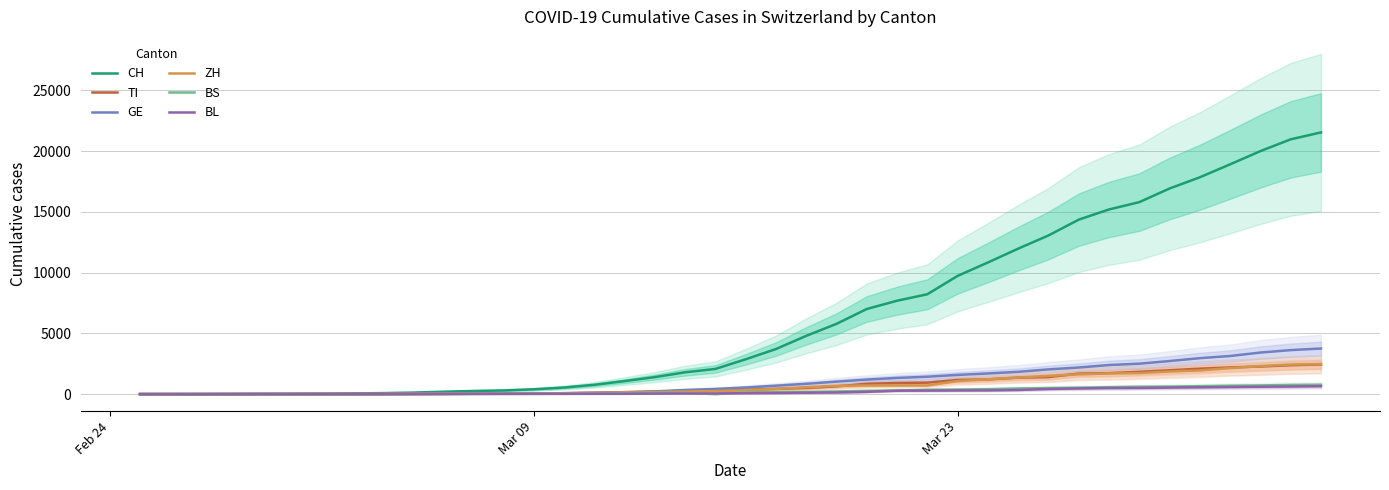

What is the maximum value for CH?

21535